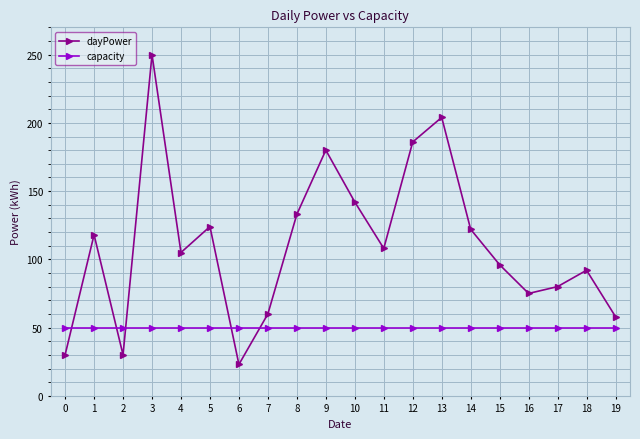

What are all the series names shown in the legend?

dayPower, capacity